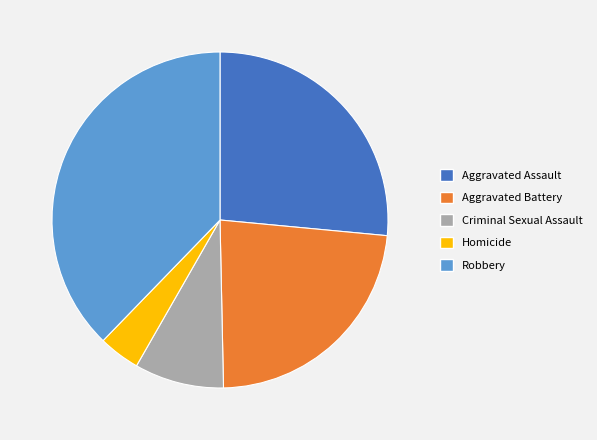

Which category has the smallest portion of the pie?

Homicide